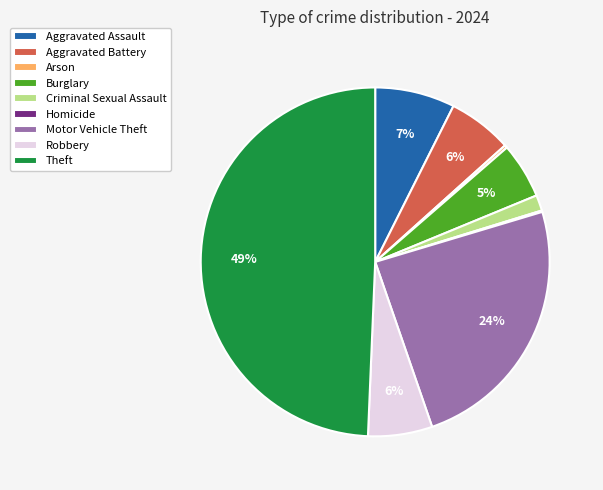

Is it true that Criminal Sexual Assault is 11% of the pie?

False